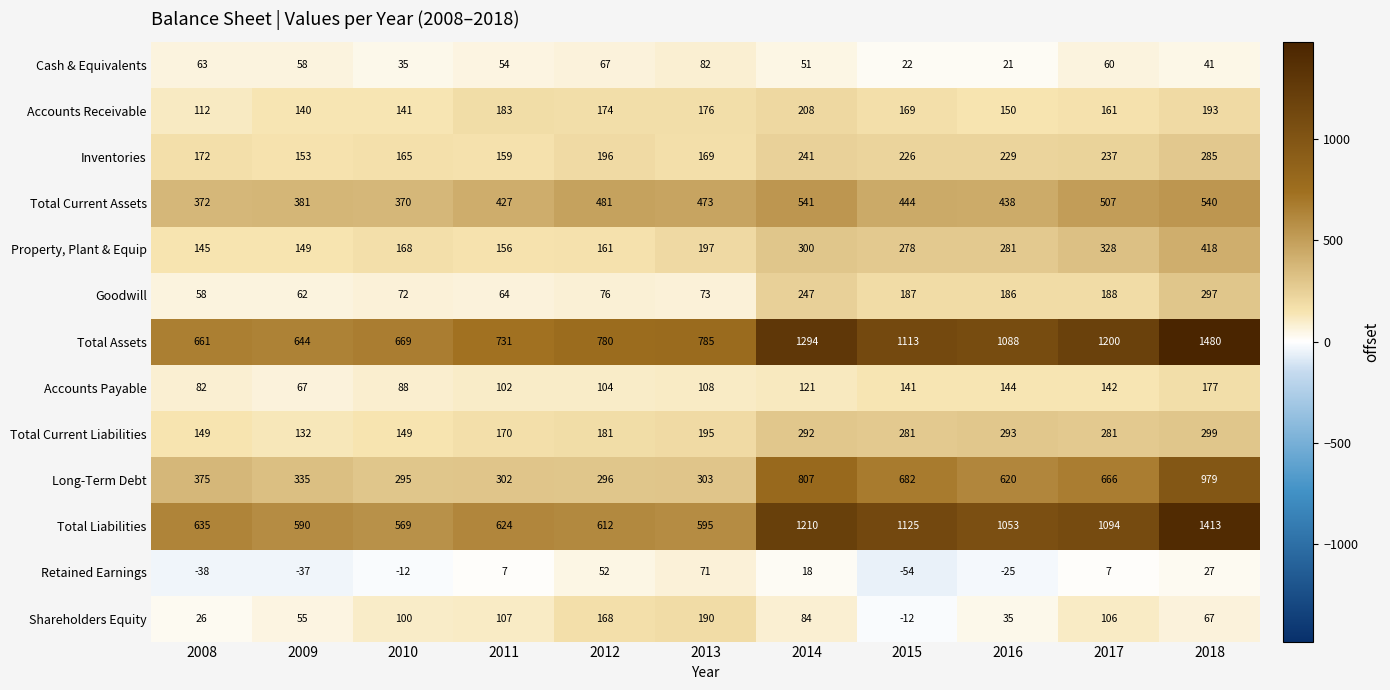

At which category is the sum across all series the highest?

2018